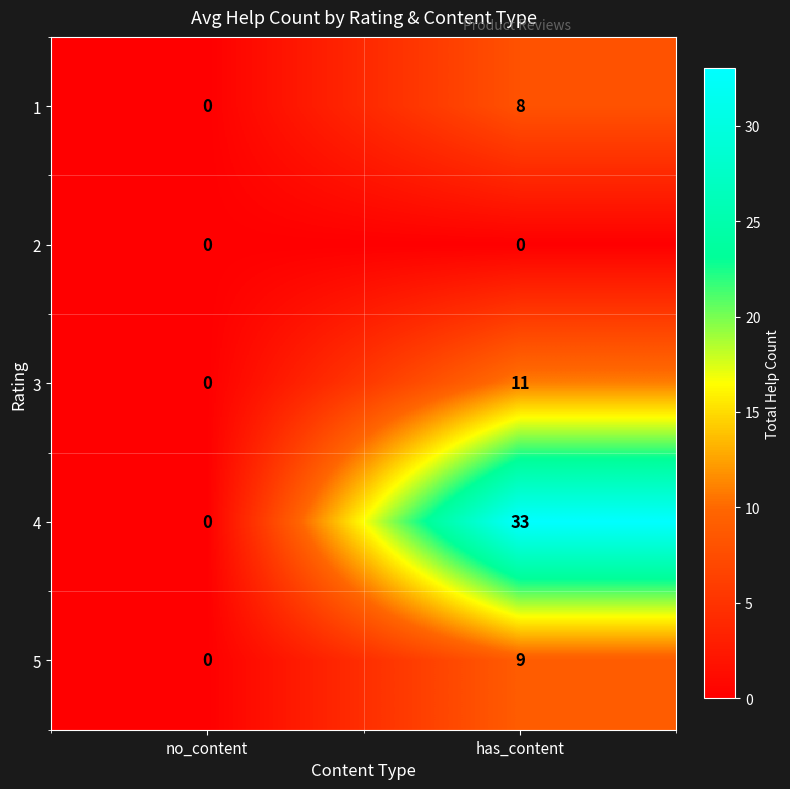

Is it true that 2 equals 0 at has_content?

True